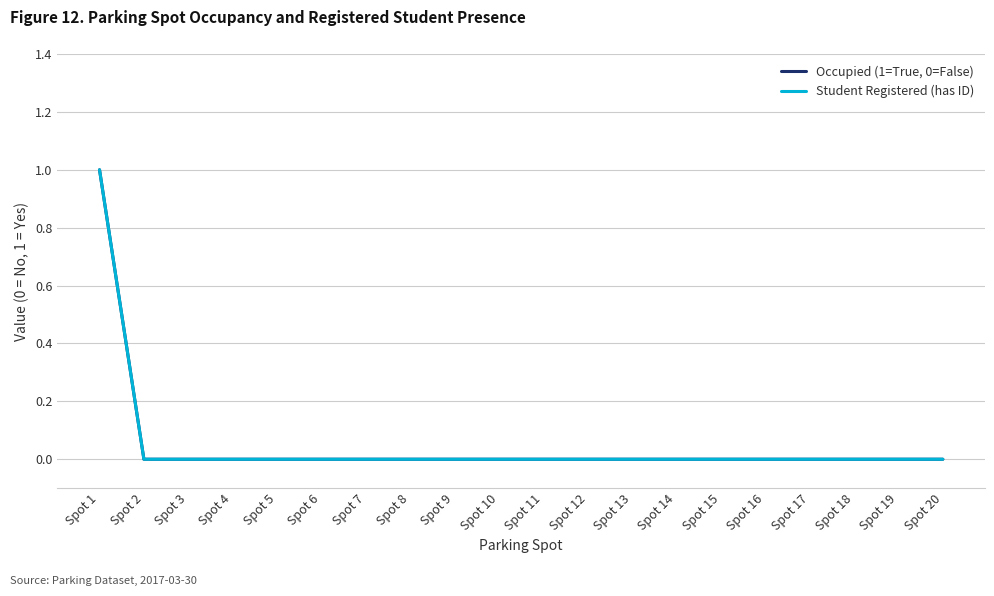

Does the chart display data point markers on the line(s)?

No